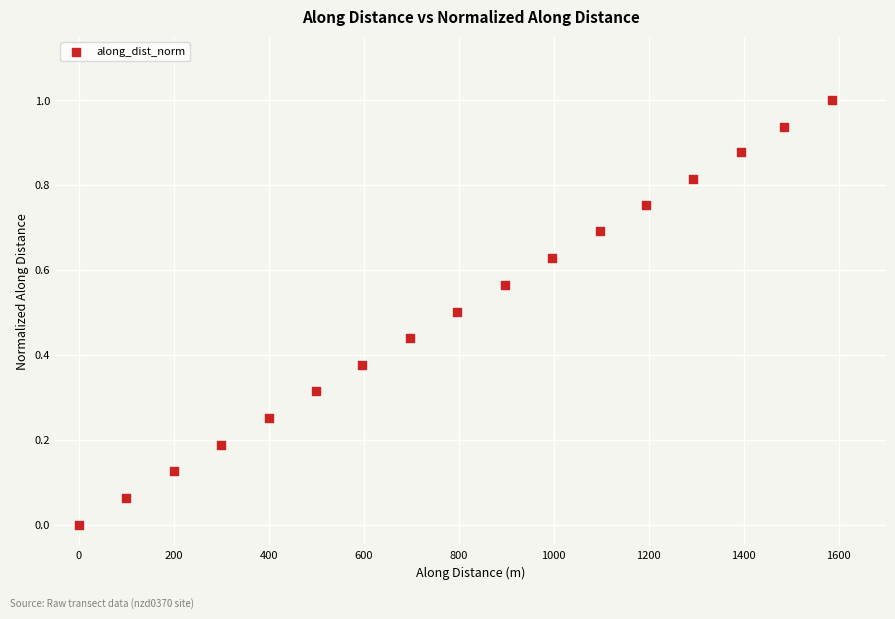

What is the range of X values (max minus min)?

1586.1